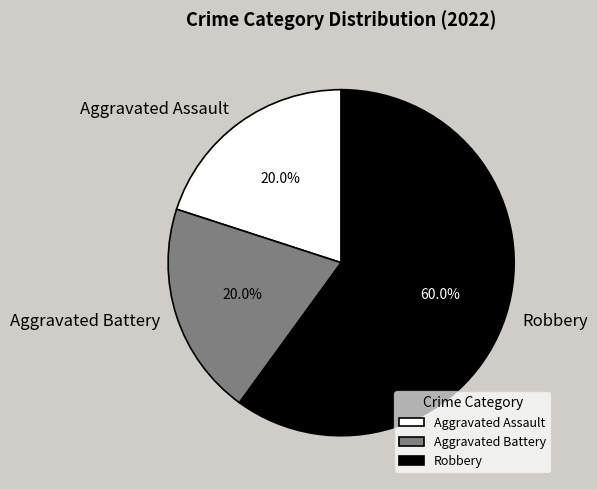

How many slices are in this pie chart?

3